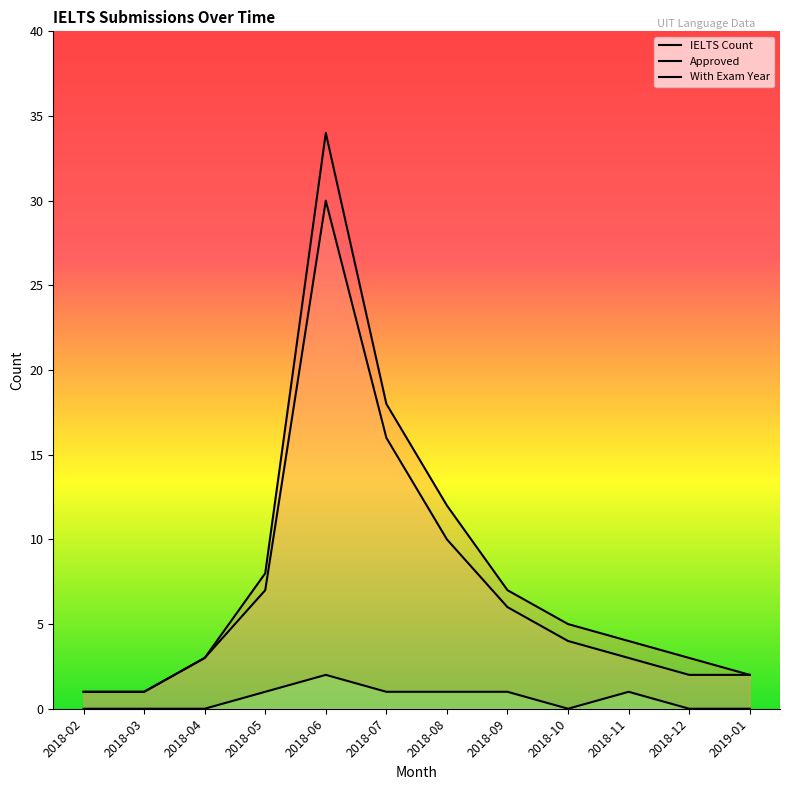

How many interior local peaks does the IELTS Count series have?

1